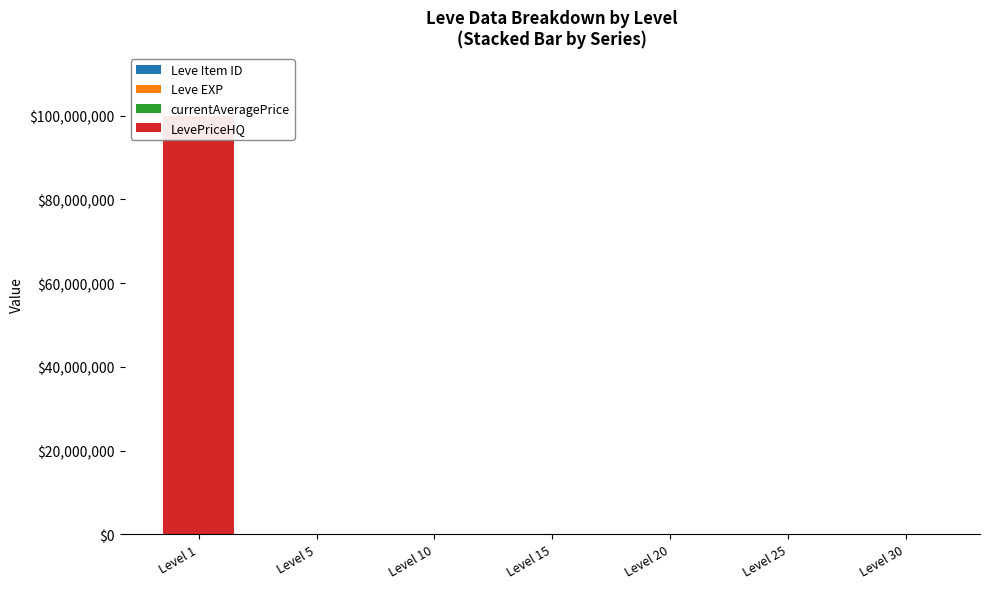

What is the difference between the highest and lowest values at Level 20?

24.2